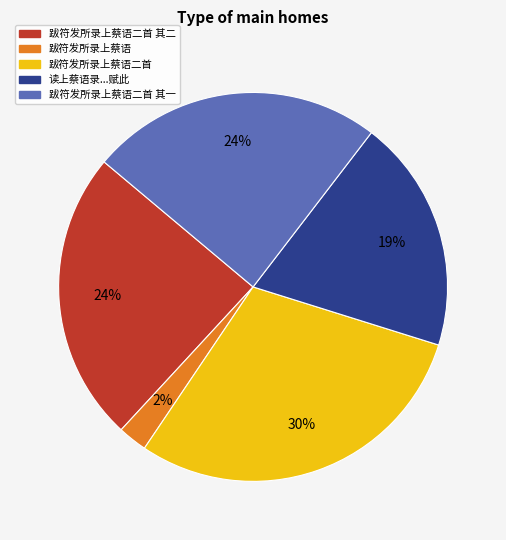

Does any single category account for the majority?

No